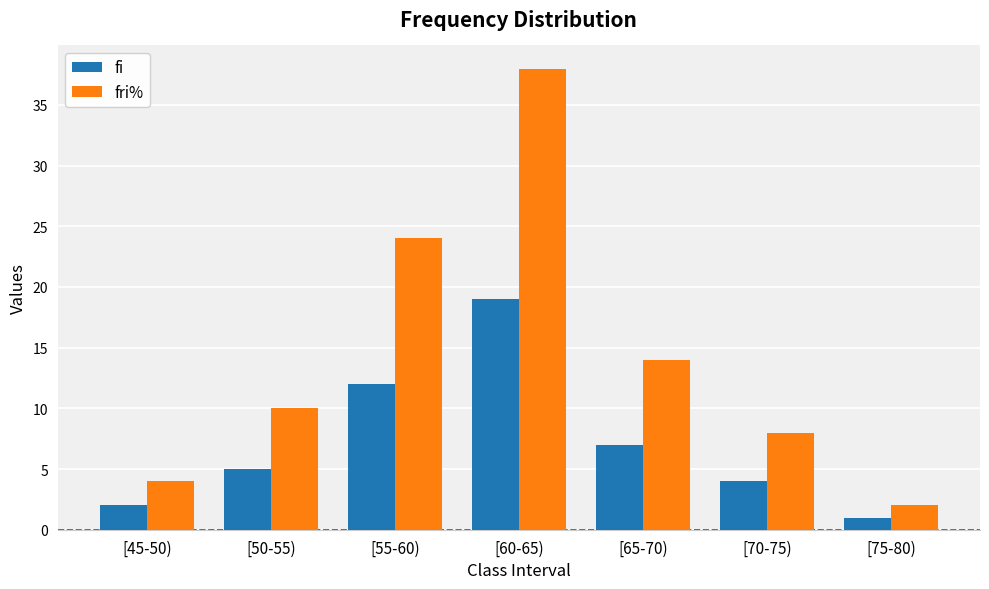

At which category is the sum across all series the highest?

[60-65)